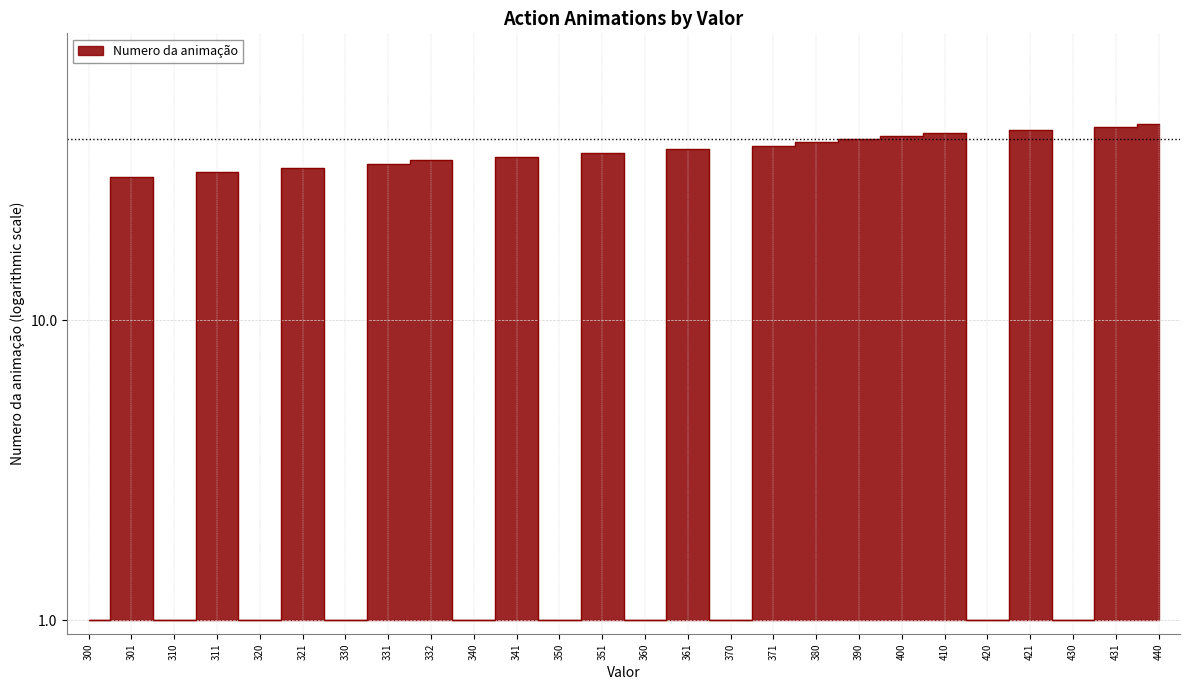

Does the chart display data point markers on the line(s)?

No